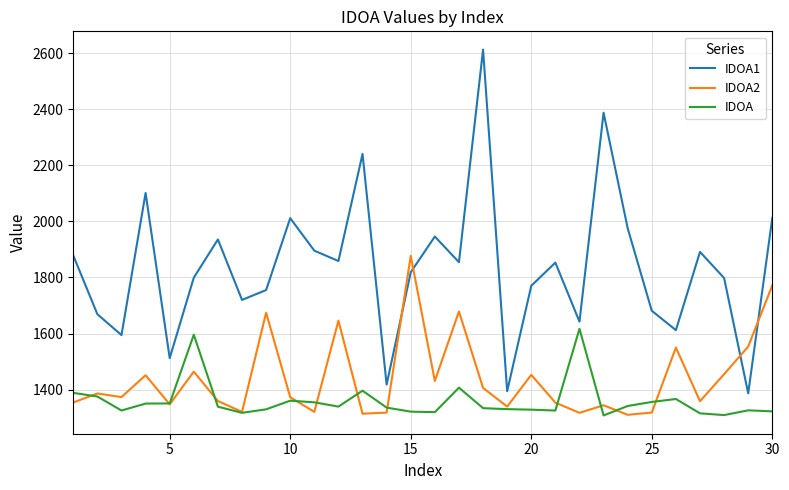

How many times do IDOA2 and IDOA1 cross each other?

4